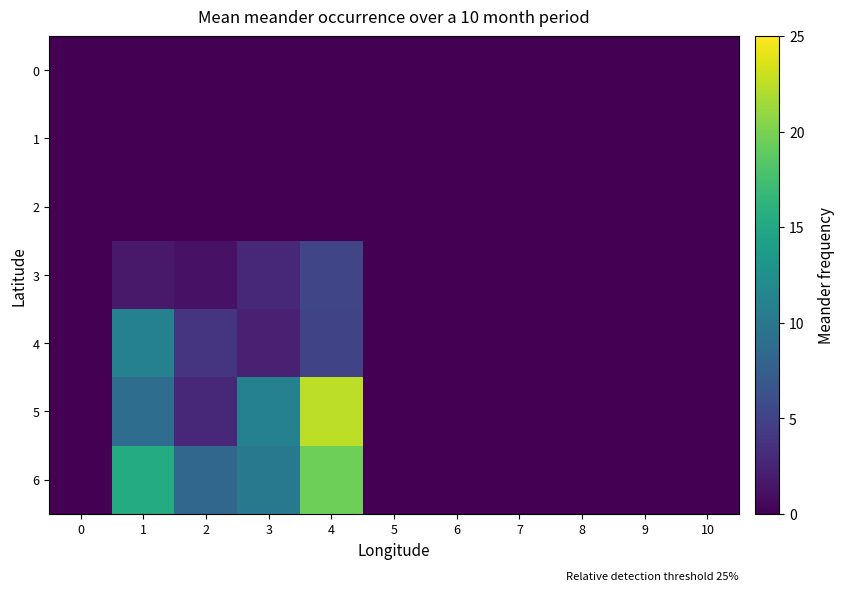

Reading left to right, extract all data points from this chart.

0: 0=0.0	1=0.0	2=0.0	3=0.0	4=0.0	5=0.0	6=0.0	7=0.0	8=0.0	9=0.0	10=0.0
1: 0=0.0	1=0.0	2=0.0	3=0.0	4=0.0	5=0.0	6=0.0	7=0.0	8=0.0	9=0.0	10=0.0
2: 0=0.0	1=0.0	2=0.0	3=0.0	4=0.0	5=0.0	6=0.0	7=0.0	8=0.0	9=0.0	10=0.0
3: 0=0.0	1=1.8	2=1.2	3=2.8	4=5.2	5=0.0	6=0.0	7=0.0	8=0.0	9=0.0	10=0.0
4: 0=0.0	1=10.9	2=3.7	3=2.3	4=5.1	5=0.0	6=0.0	7=0.0	8=0.0	9=0.0	10=0.0
5: 0=0.0	1=9.0	2=2.7	3=11.0	4=22.5	5=0.0	6=0.0	7=0.0	8=0.0	9=0.0	10=0.0
6: 0=0.0	1=15.4	2=8.2	3=10.1	4=19.5	5=0.0	6=0.0	7=0.0	8=0.0	9=0.0	10=0.0